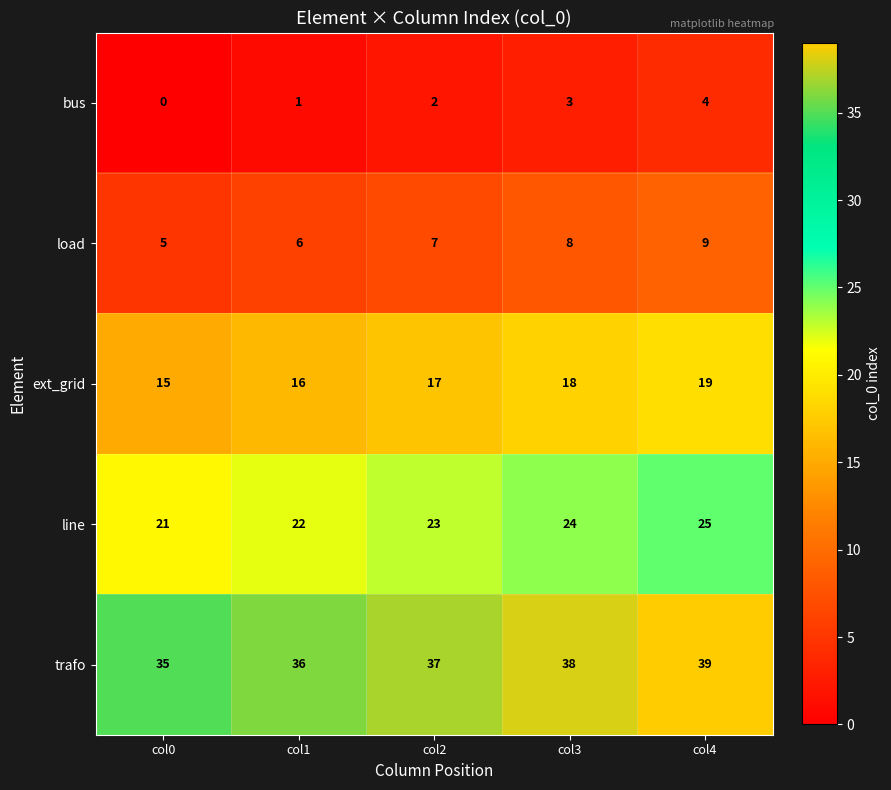

How many data points does each series have?

5